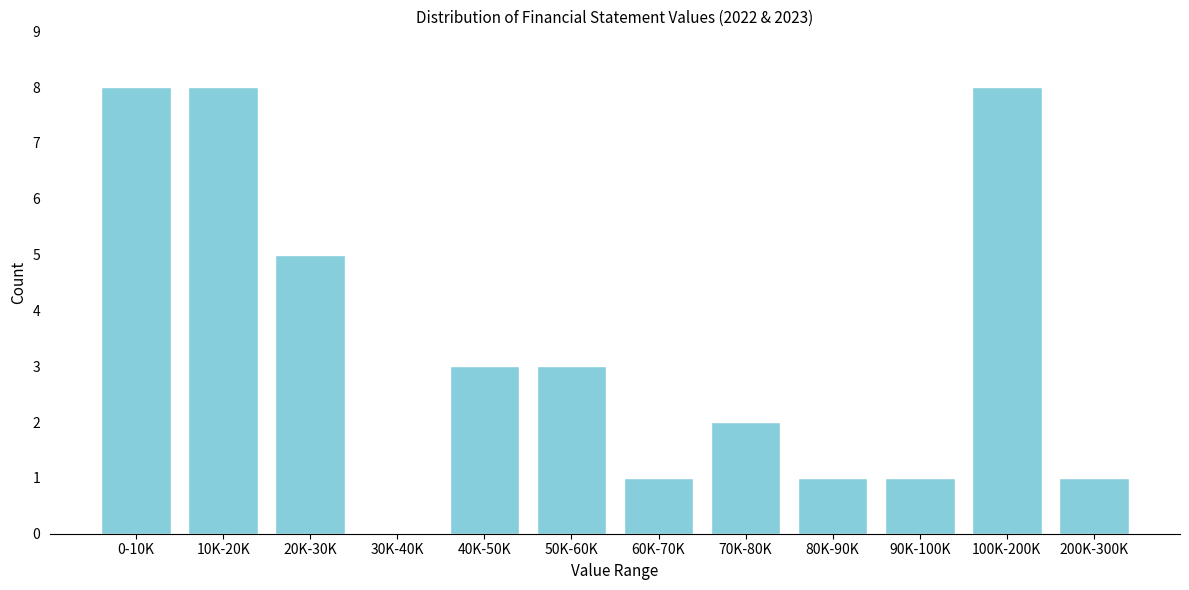

Reading right to left, extract all data points from this chart.

200K-300K=1	100K-200K=8	90K-100K=1	80K-90K=1	70K-80K=2	60K-70K=1	50K-60K=3	40K-50K=3	30K-40K=0	20K-30K=5	10K-20K=8	0-10K=8